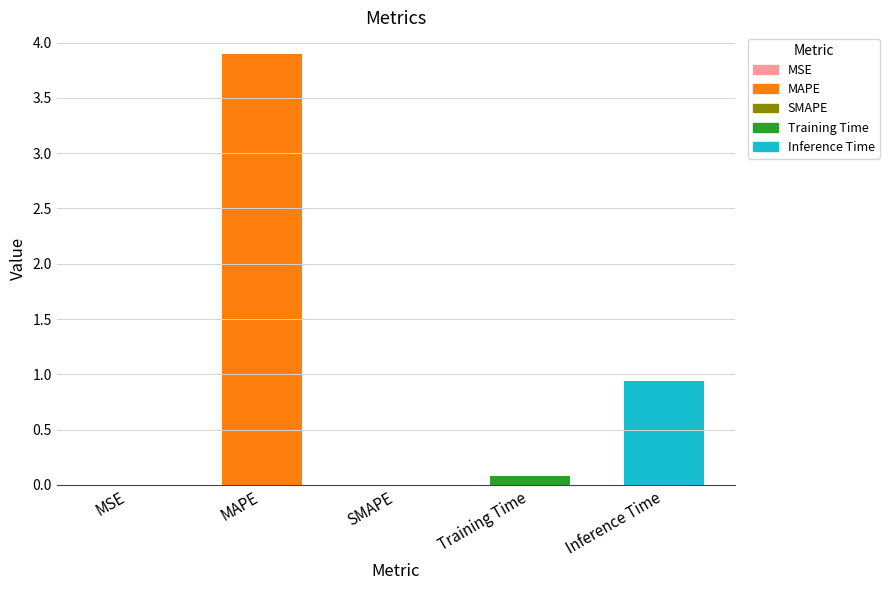

Are the bars horizontal?

No